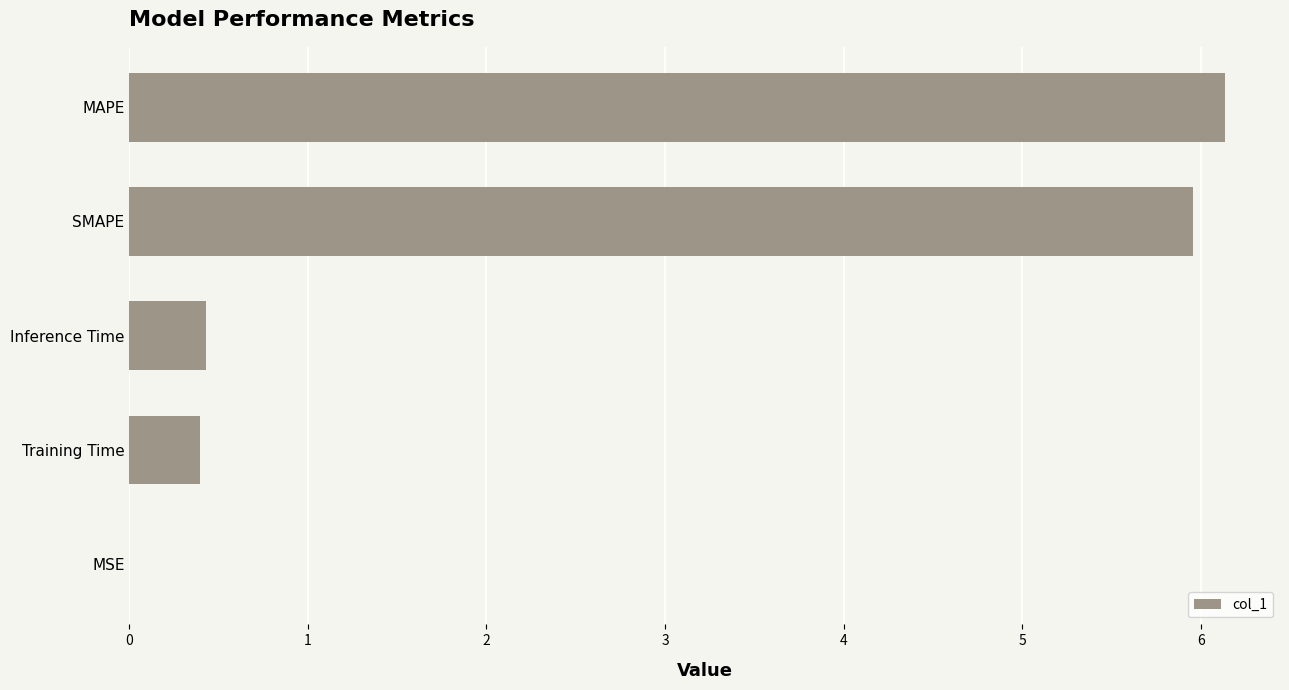

What is the sum of the values at MAPE and Training Time?

6.5